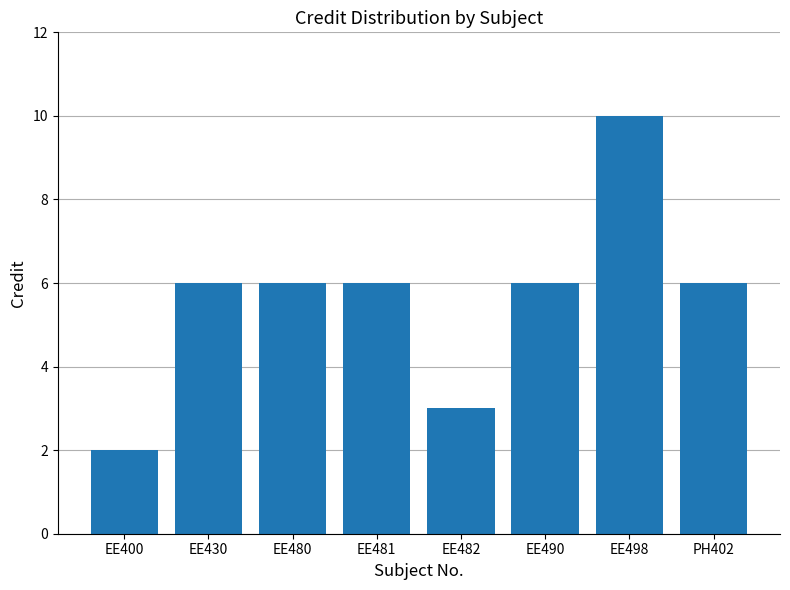

Reading left to right, transcribe all the data shown in this chart.

2	6	6	6	3	6	10	6